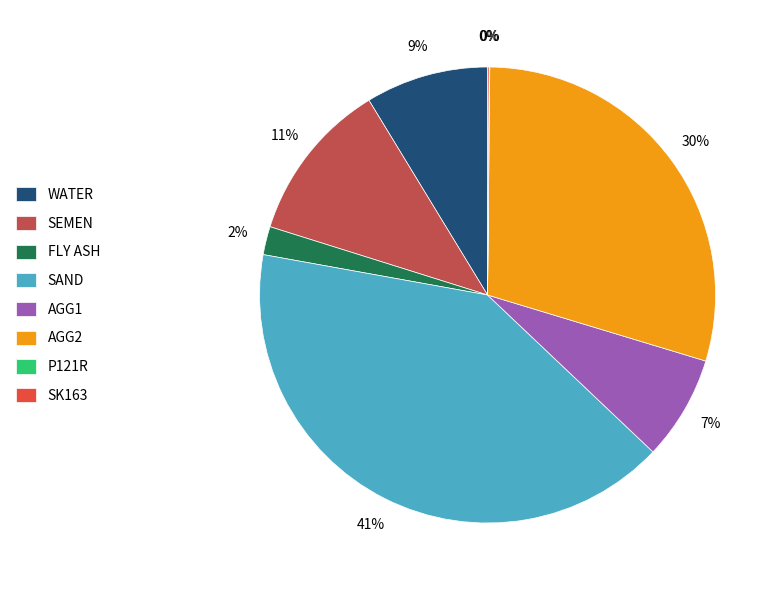

Is it true that AGG1 is 19% of the pie?

False